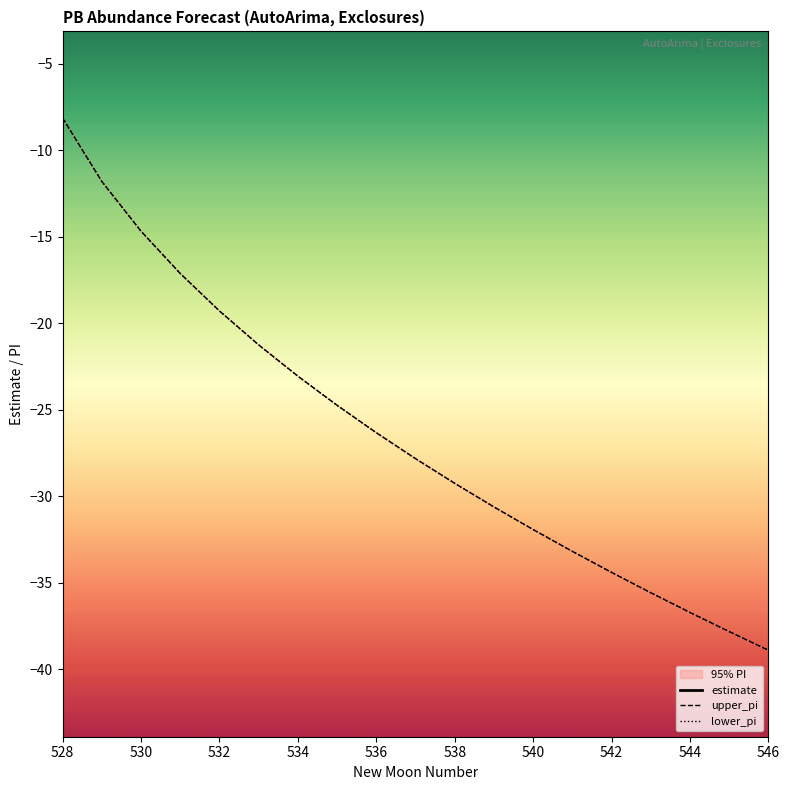

True or false: upper_pi and lower_pi intersect in this chart.

False